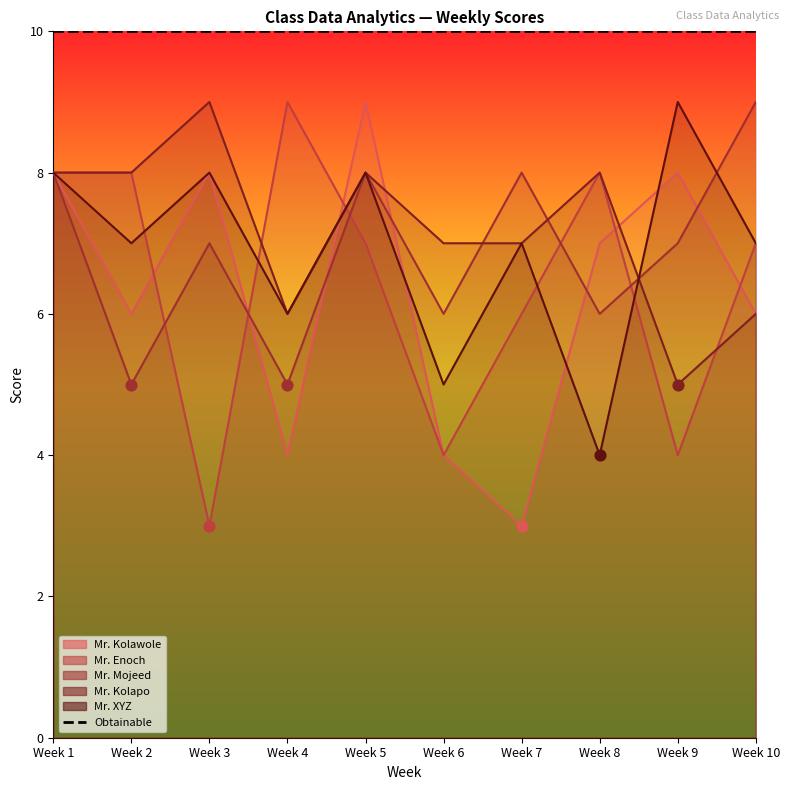

At how many categories does at least one series exceed 5?

10